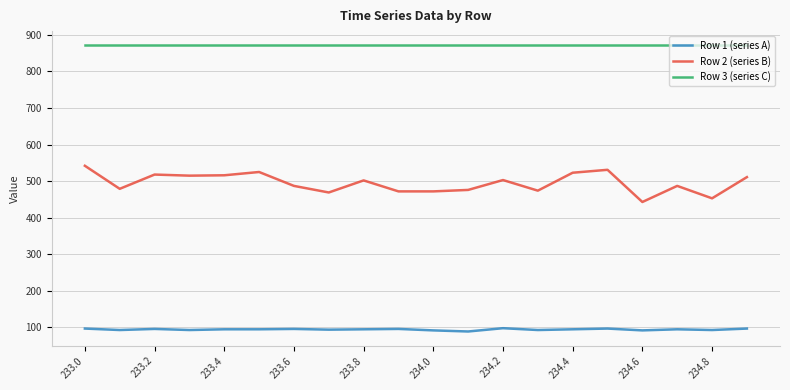

What is the minimum value for Row 2 (series B)?

443.0